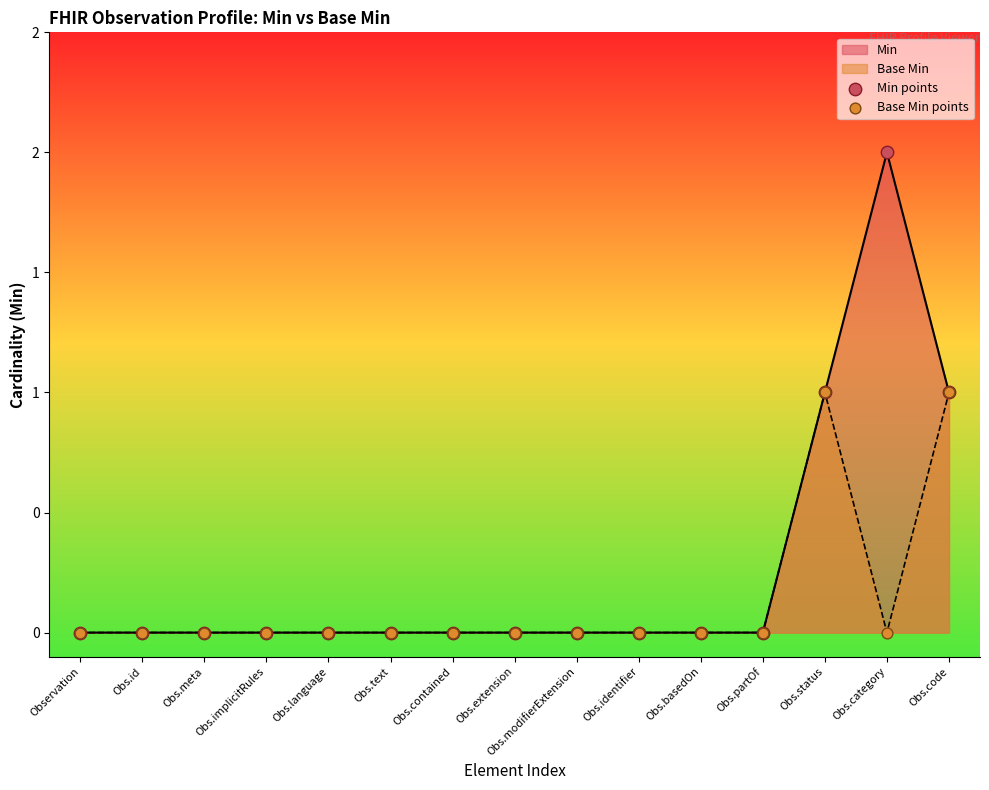

Which series has the largest Y range (max minus min)?

Min points